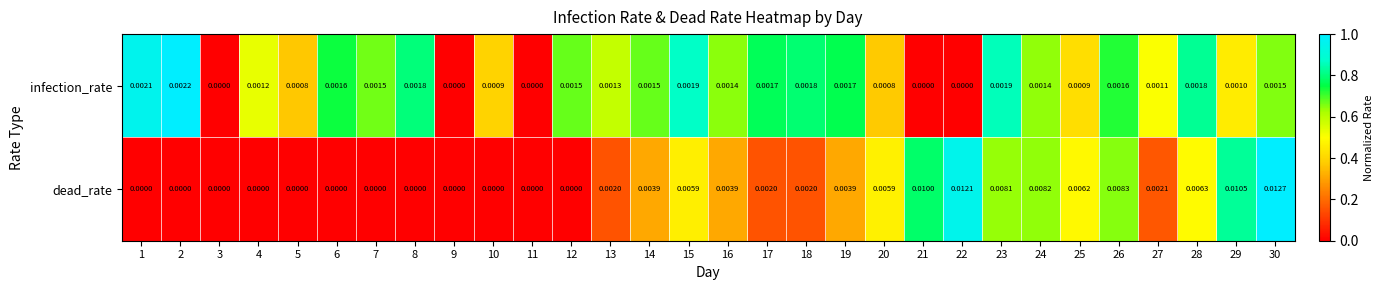

Which series has the widest spread of values?

dead_rate